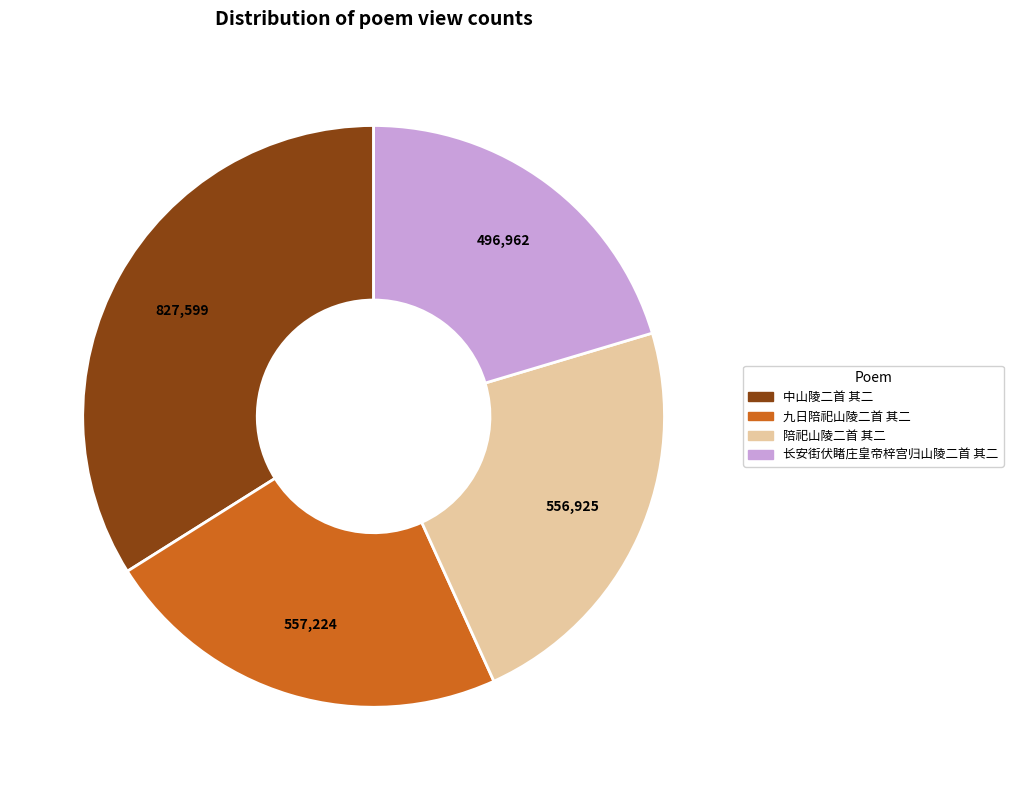

Does 九日陪祀山陵二首 其二 represent more than half of the total?

No